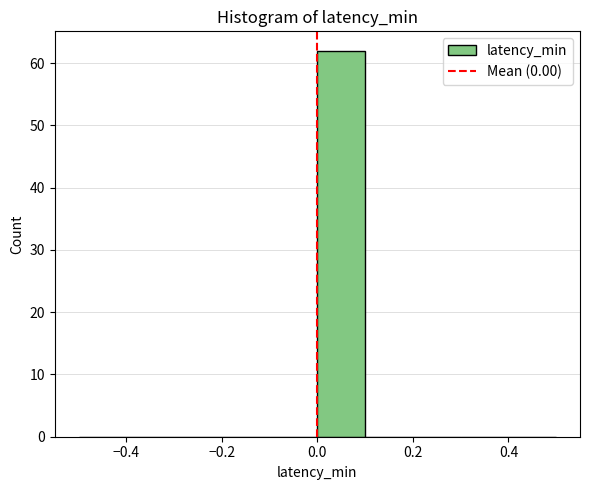

Which range on the x-axis has the tallest bar?

0.0 to 0.1